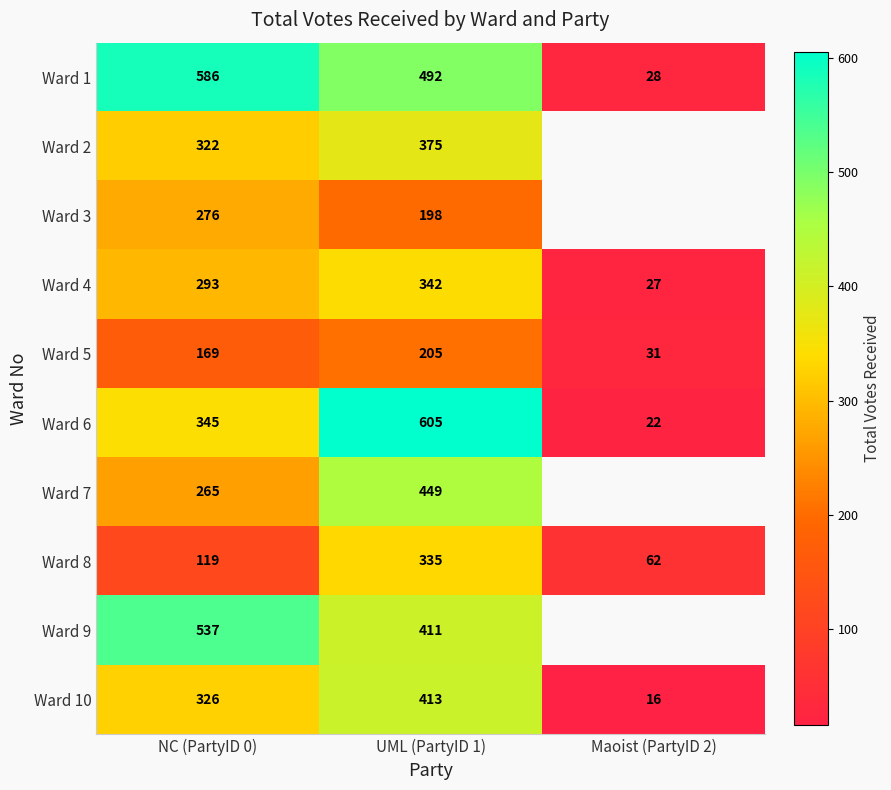

Count the number of data series in this chart.

10